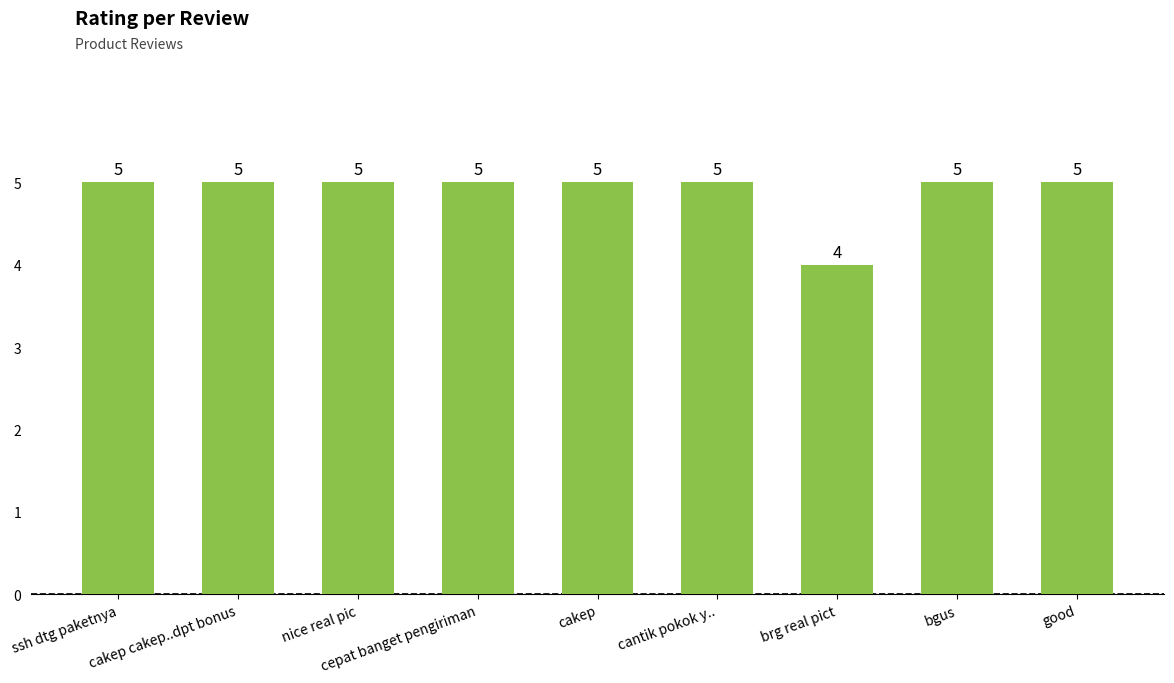

What is the sum of all values?

44